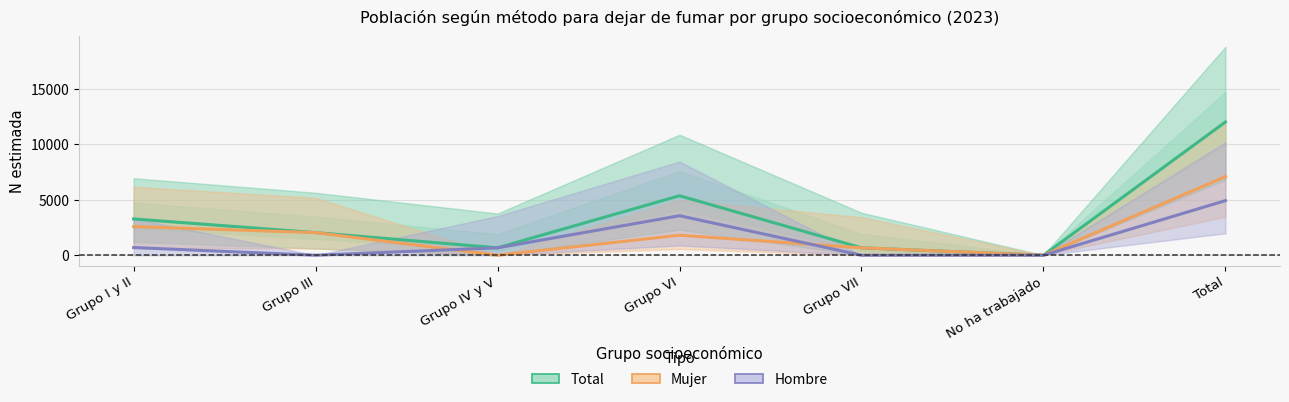

How many interior local valleys does the Mujer series have?

2